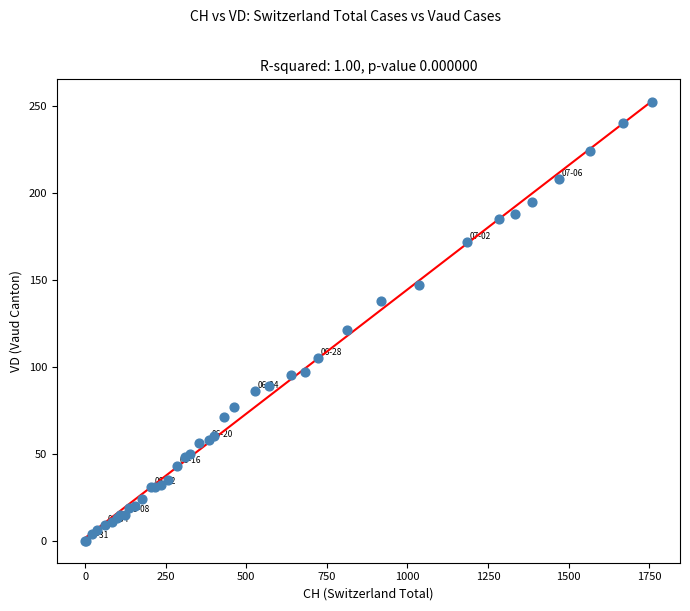

What Y value in the scatter plot is closest to 126?

121